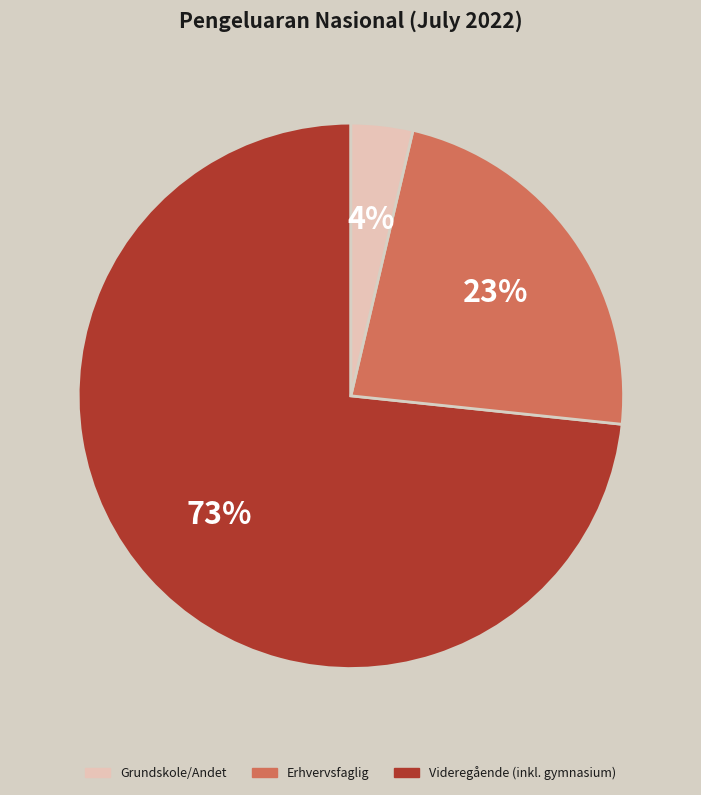

To the nearest percent, what is the average slice percentage?

33%